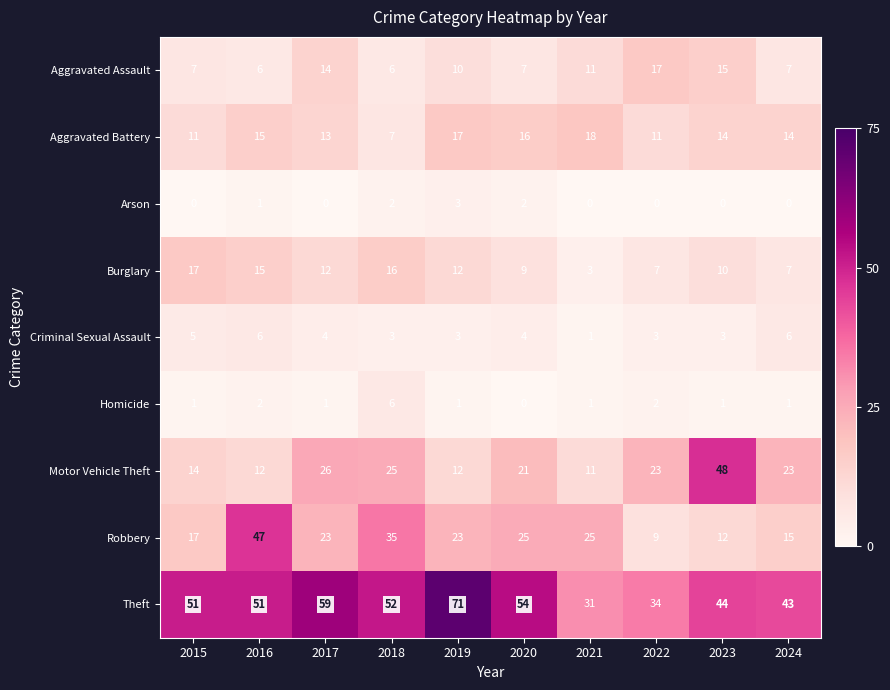

What value does the Aggravated Assault series have at 2023, to the nearest 10?

20